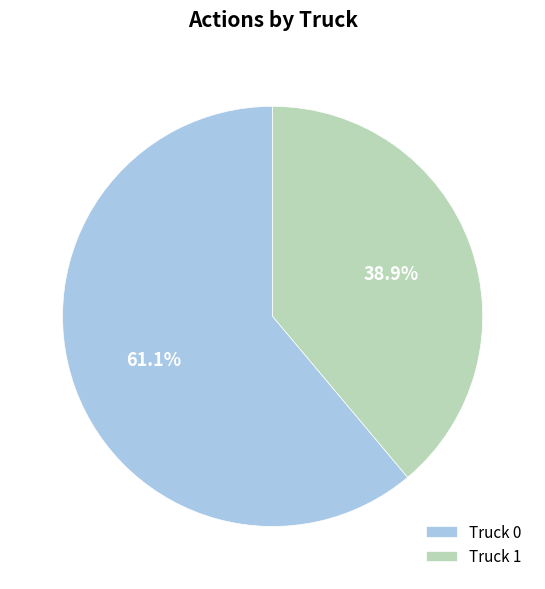

Count the number of slices in the pie.

2